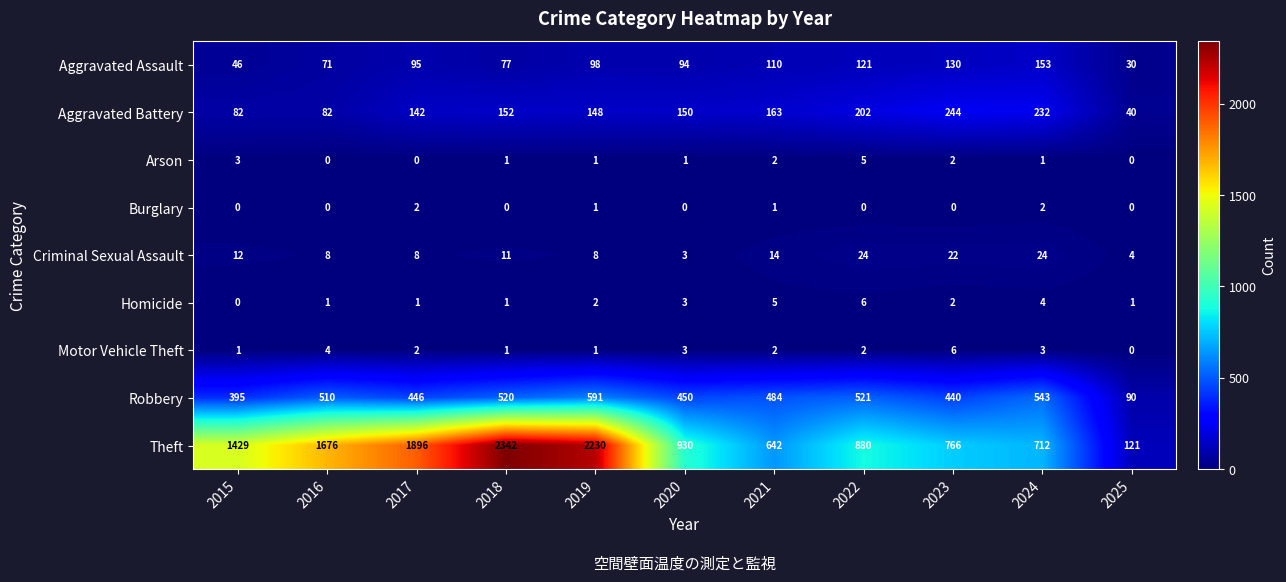

The Homicide series shows 1 at 2018. True or false?

True